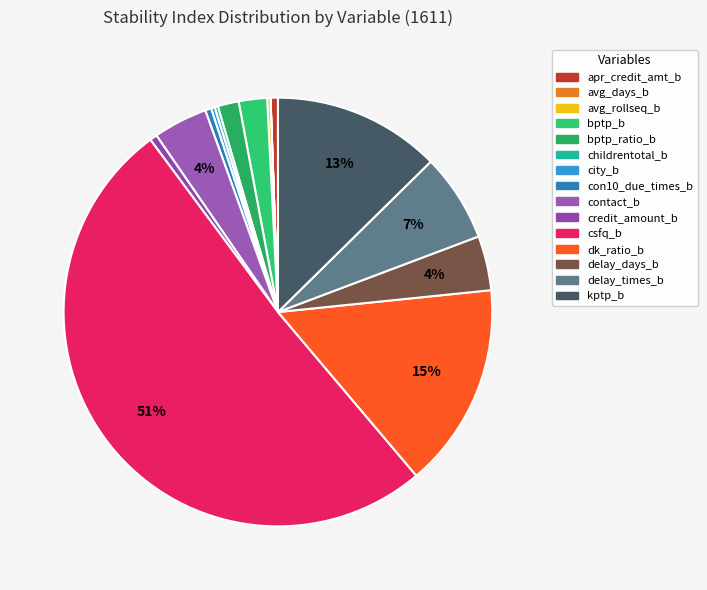

How many segments does this pie chart have?

15